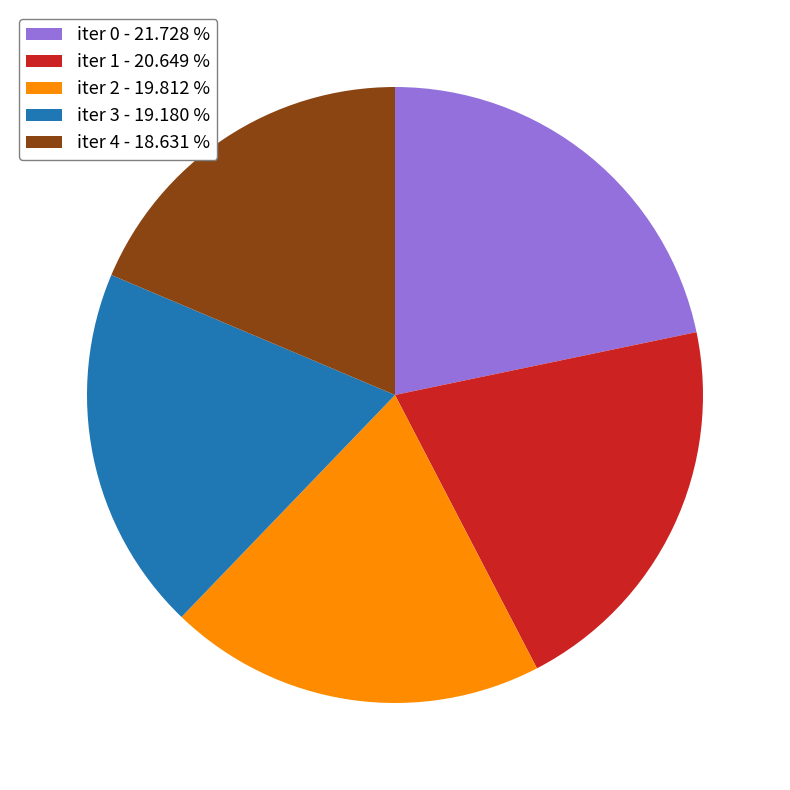

Do iter 3 - 19.180 % and iter 2 - 19.812 % together represent more than half of the pie?

No